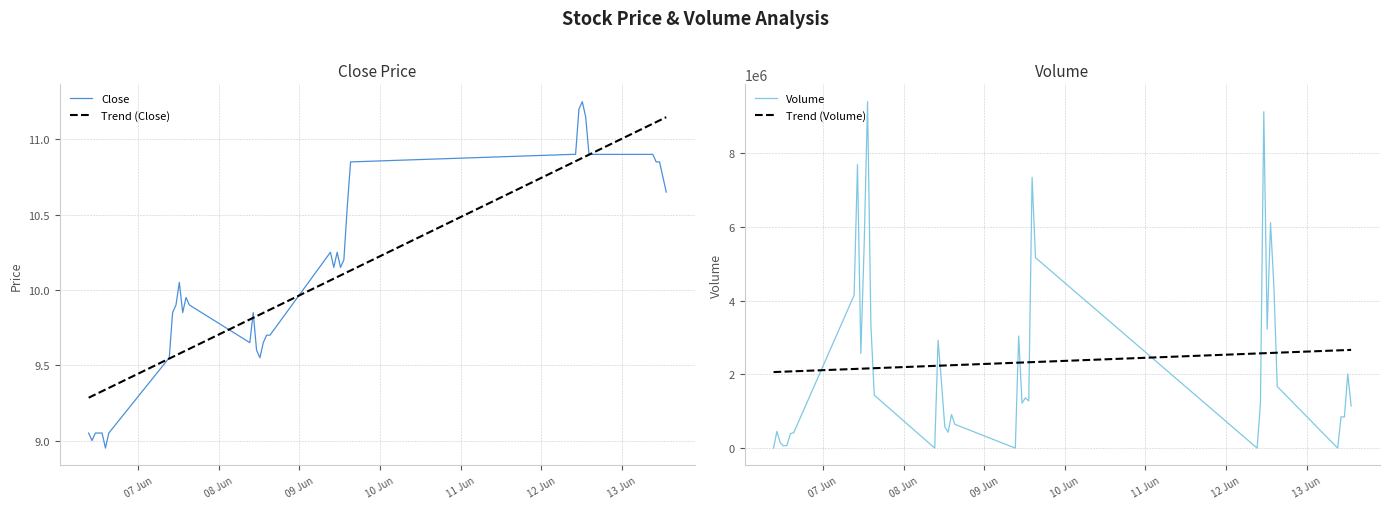

What is the lowest value of the Trend (Volume) series?

2060761.5